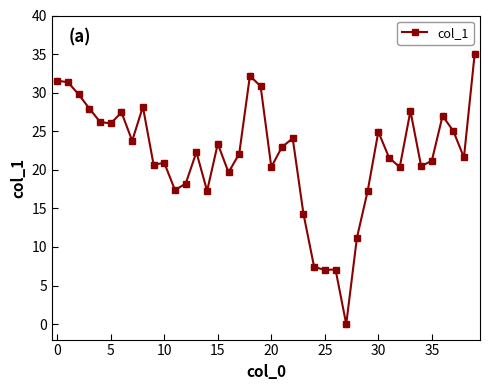

What is the greatest value displayed?

35.0